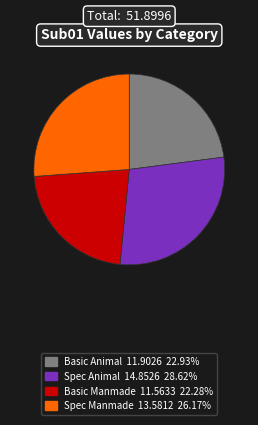

Which category has the biggest portion of the pie?

Spec Animal